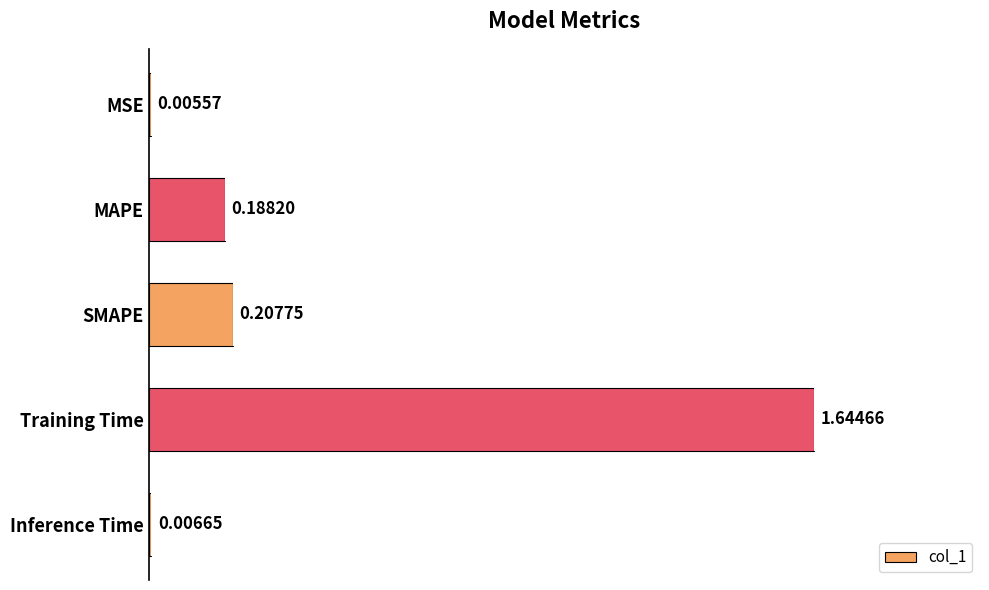

How many distinct data groups are displayed?

1